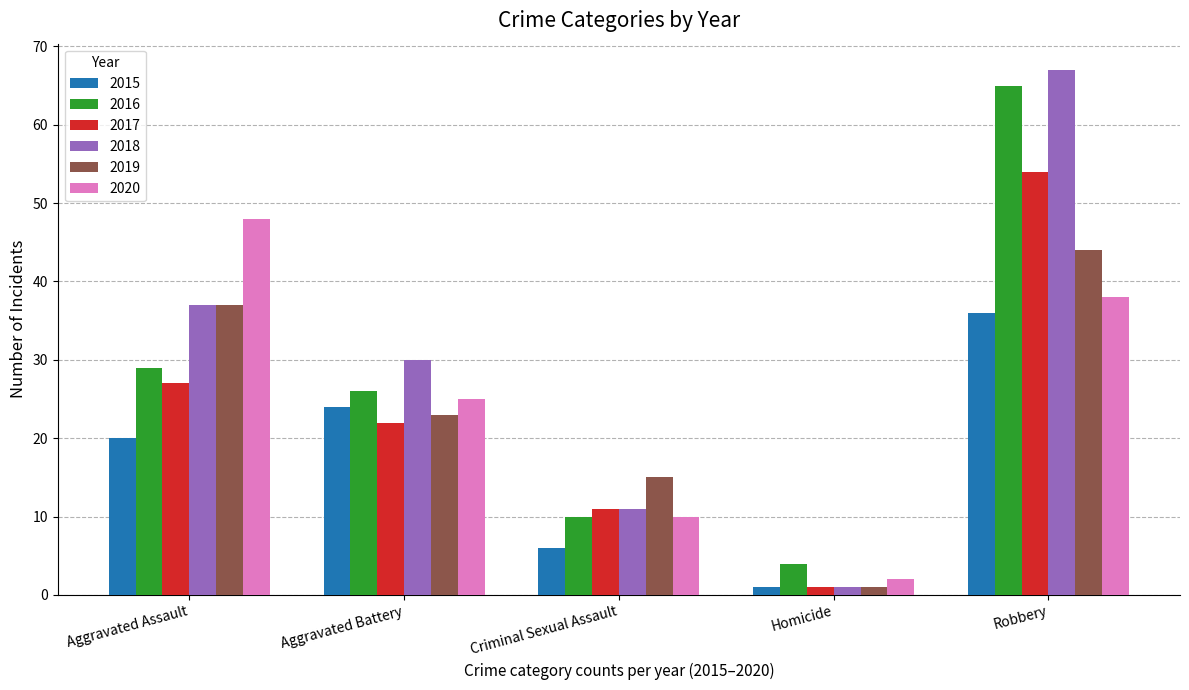

What is the approximate value of 2019 at Robbery, to the nearest 5?

45